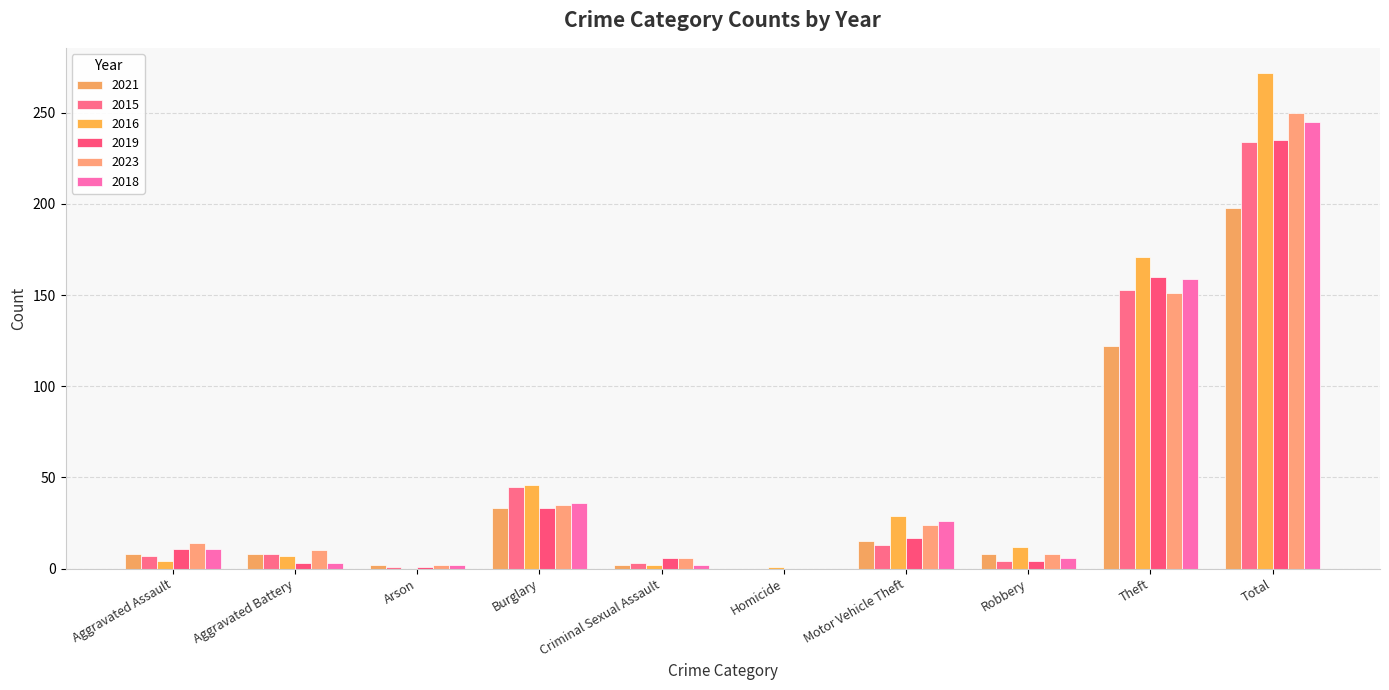

How many data points does each series have?

10